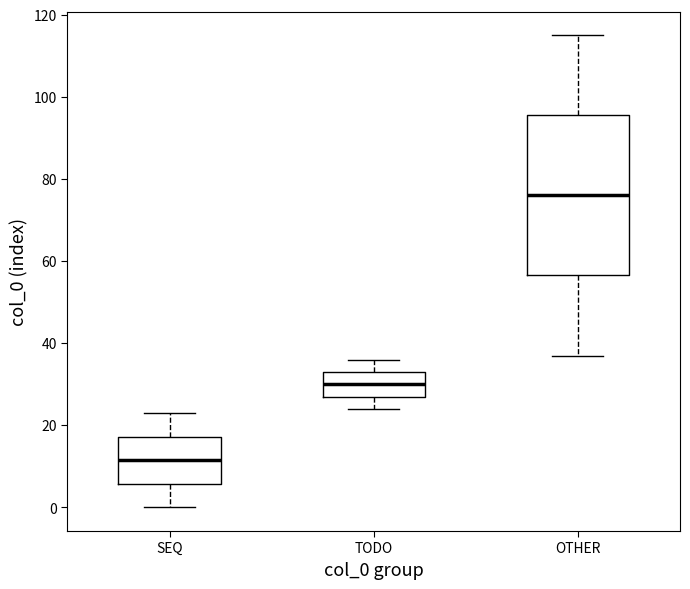

Which box is the tallest, from its lower edge to its upper edge?

OTHER